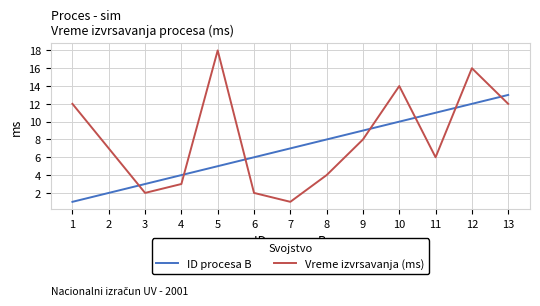

What is the spread (max minus min) of values at 12?

4